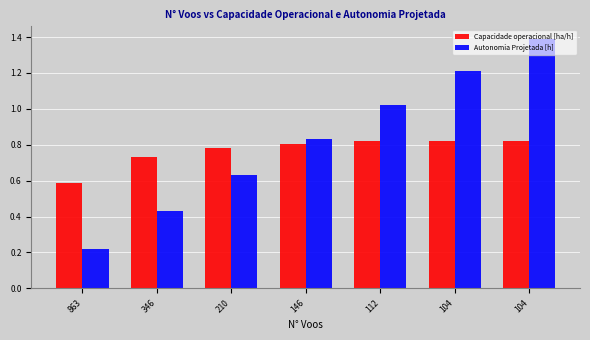

What is the sum of all Capacidade operacional [ha/h] values?

5.4